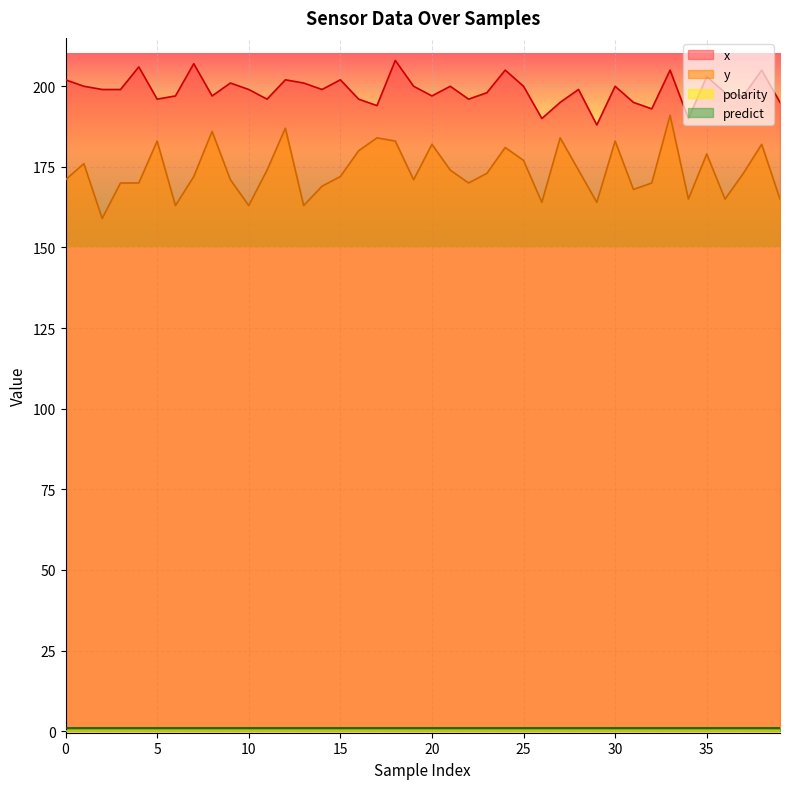

The y series shows 300 at 18. True or false?

False